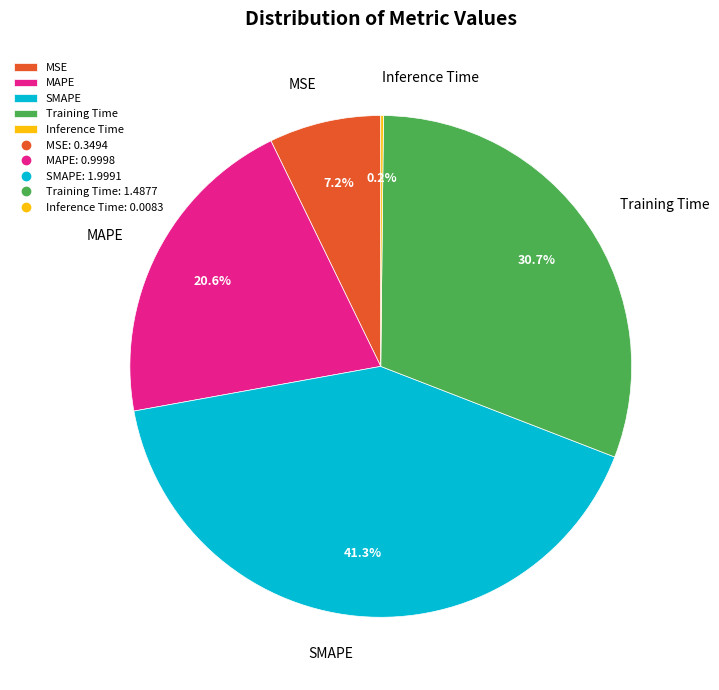

Does MAPE represent more than half of the total?

No